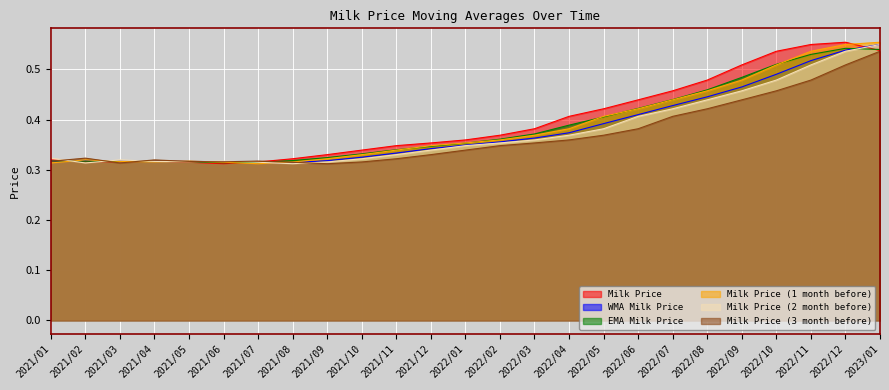

What is the label of the 3rd point from the left?

2021/03